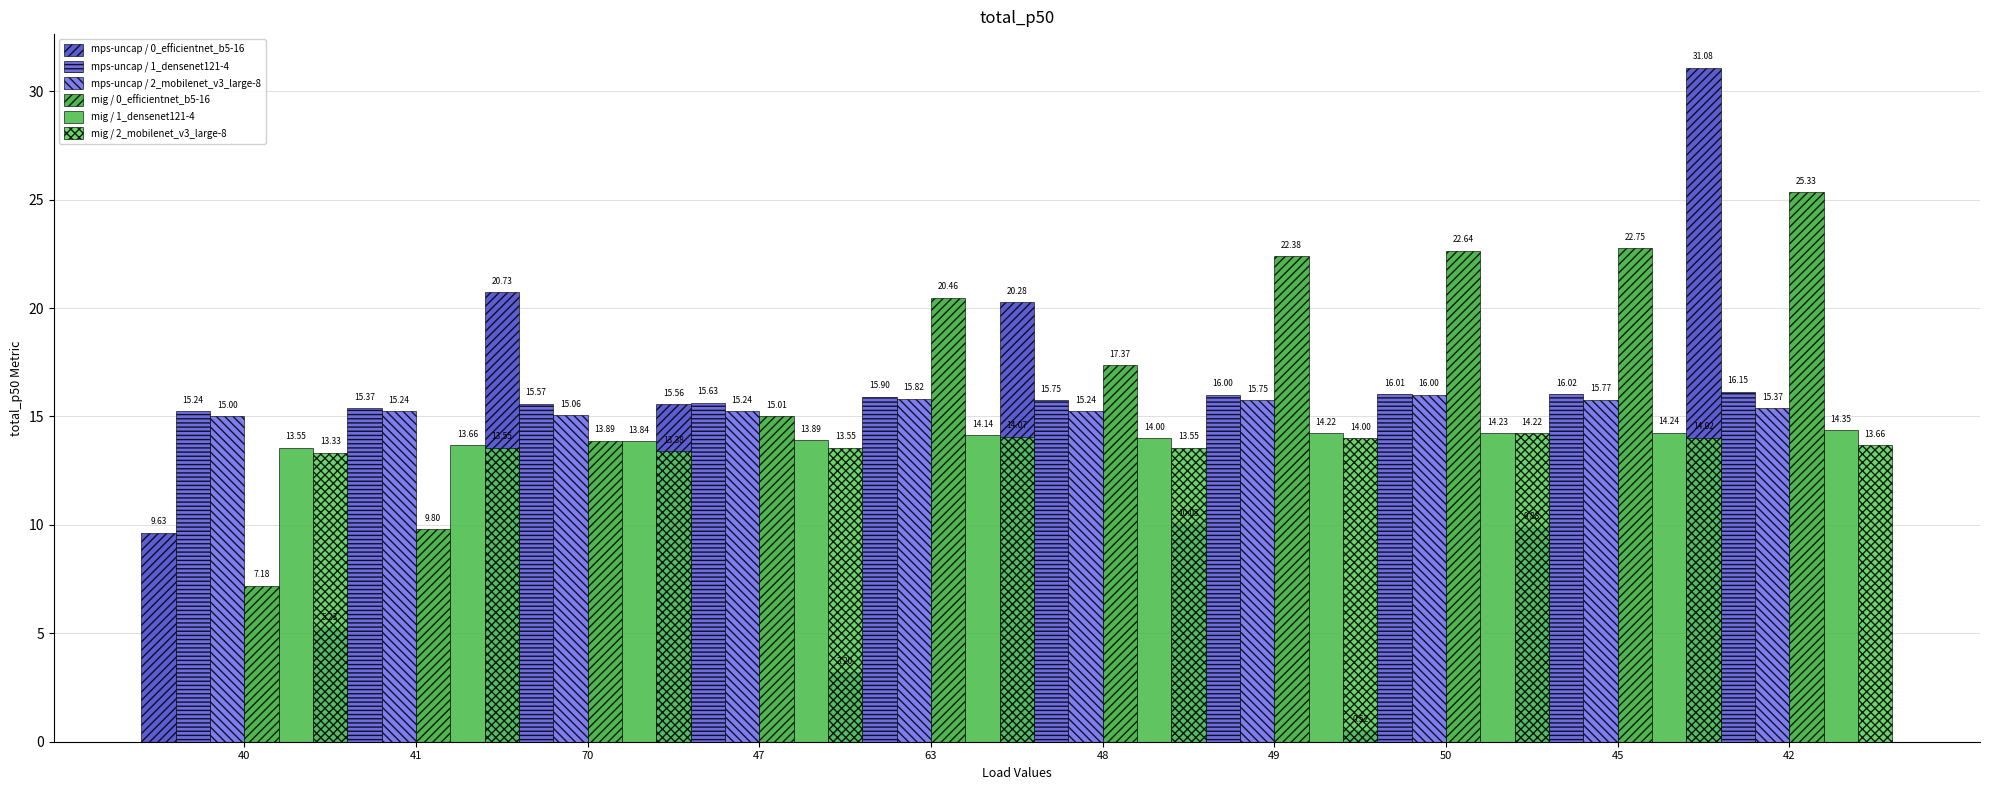

At which label does mig / 2_mobilenet_v3_large-8 reach its minimum?

40